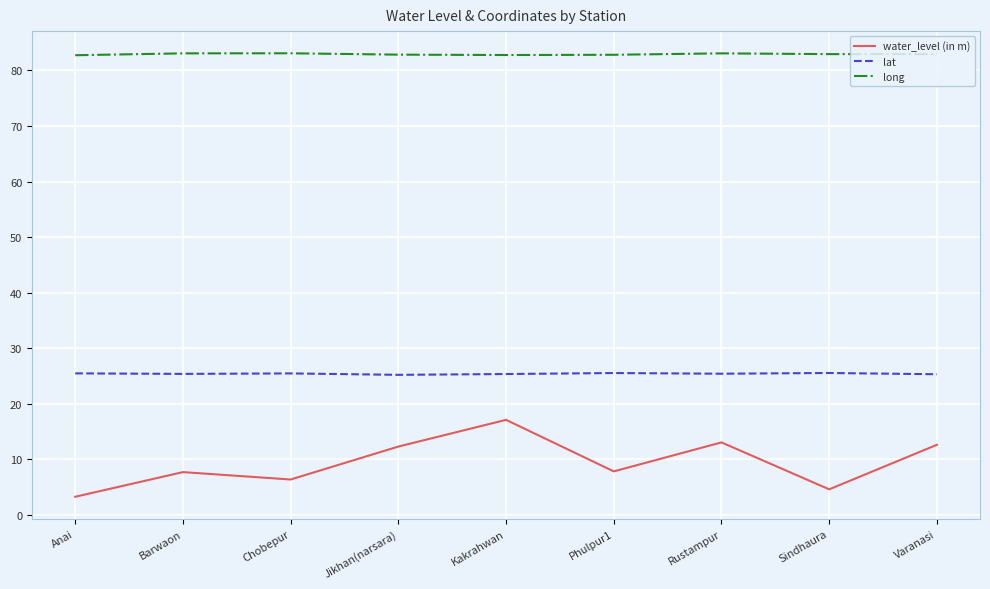

What is the total value across all series at Jikhan(narsara)?

120.3